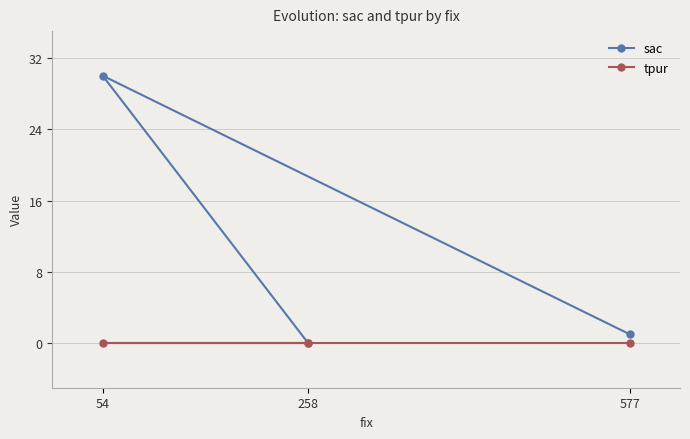

The value of sac at 258 is 0. True or false?

True